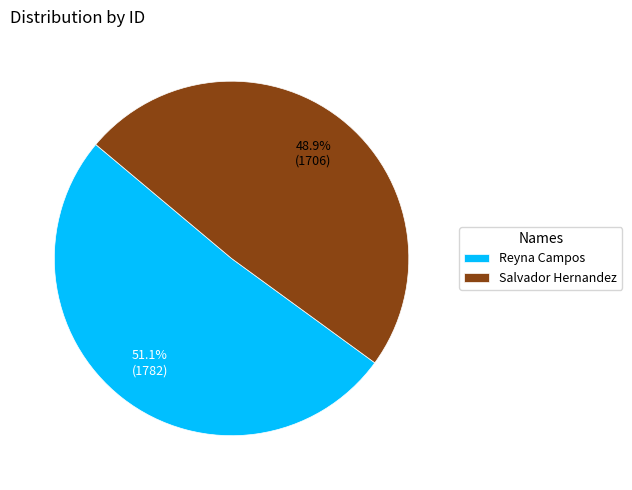

Rank the categories by value from highest to lowest.

Reyna Campos, Salvador Hernandez